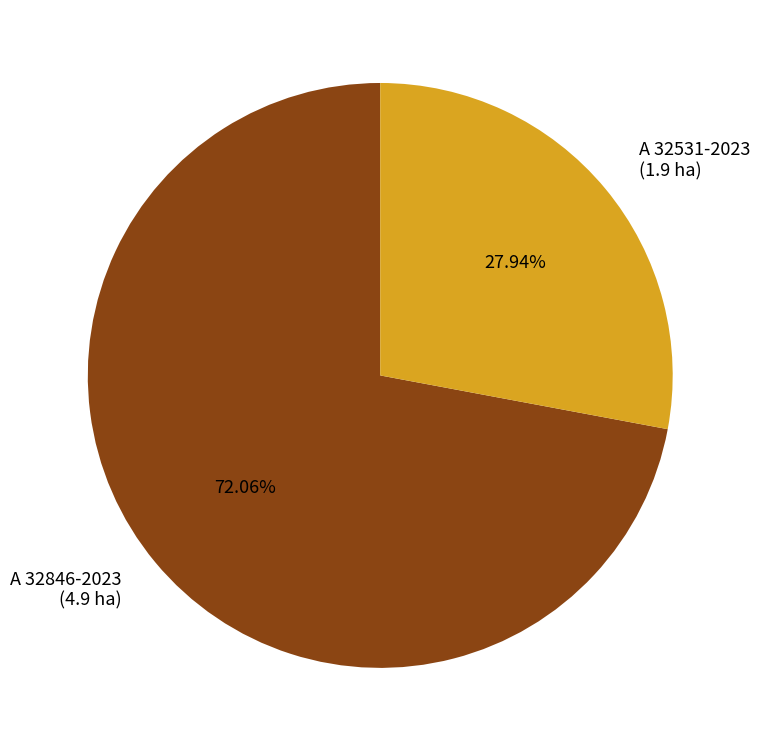

To the nearest percent, what portion does A 32531-2023 represent?

28%